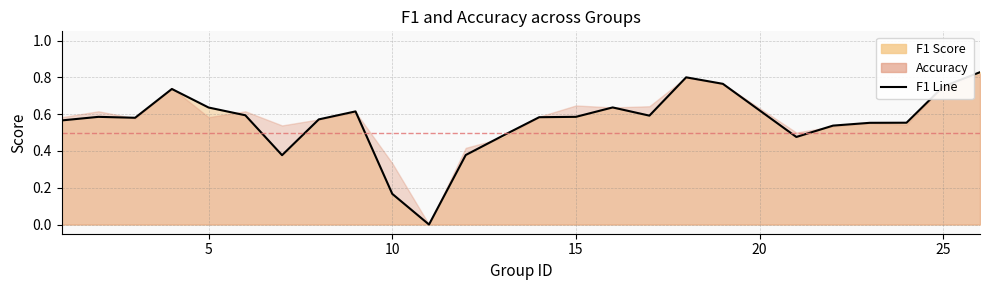

How many points are higher than both their immediate neighbors (excluding endpoints)?

5